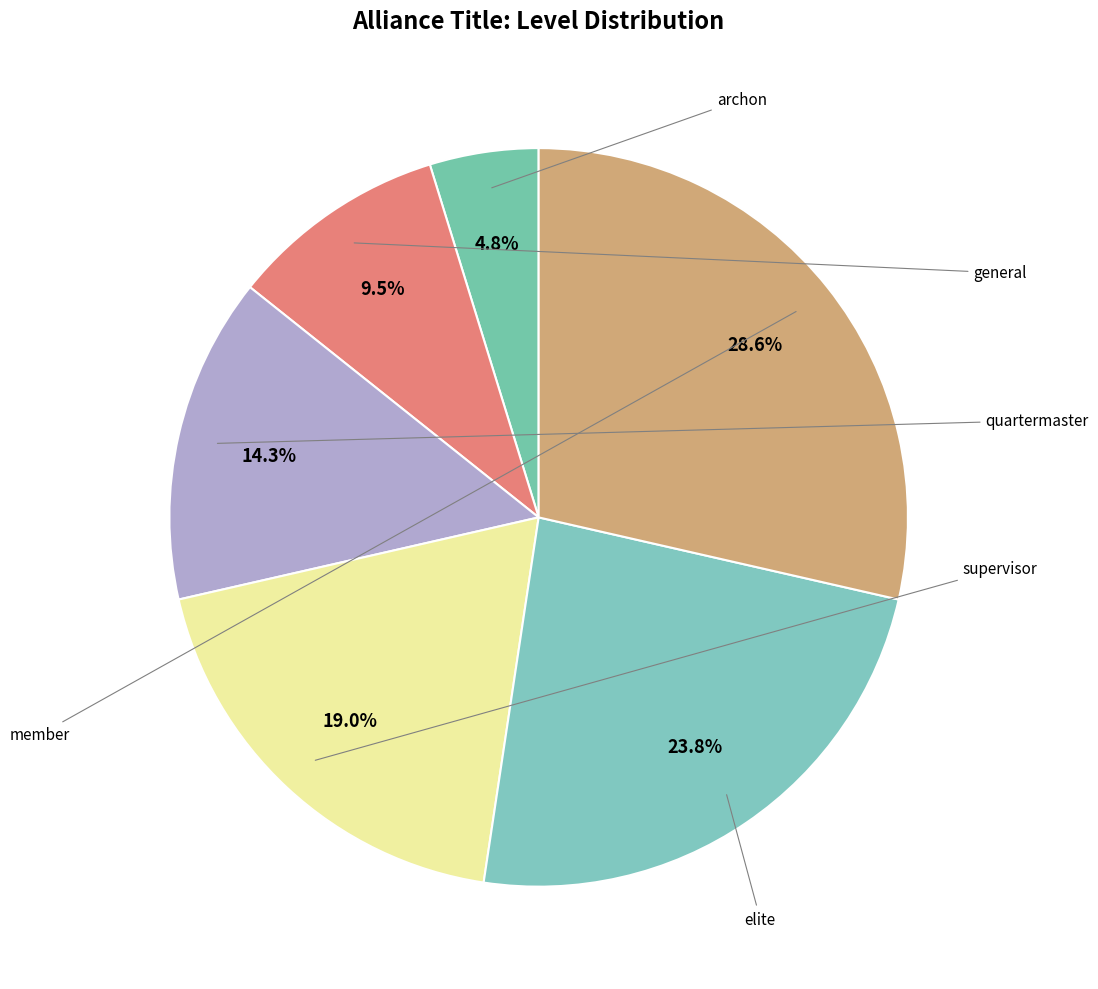

Count the number of slices in the pie.

6